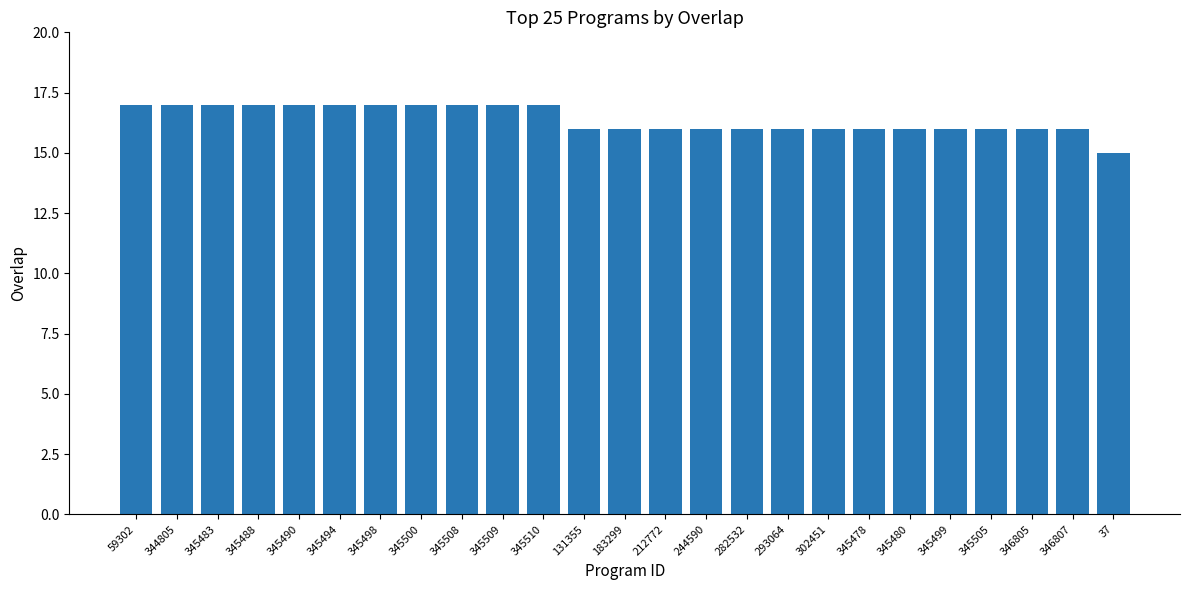

What is the smallest value displayed?

15